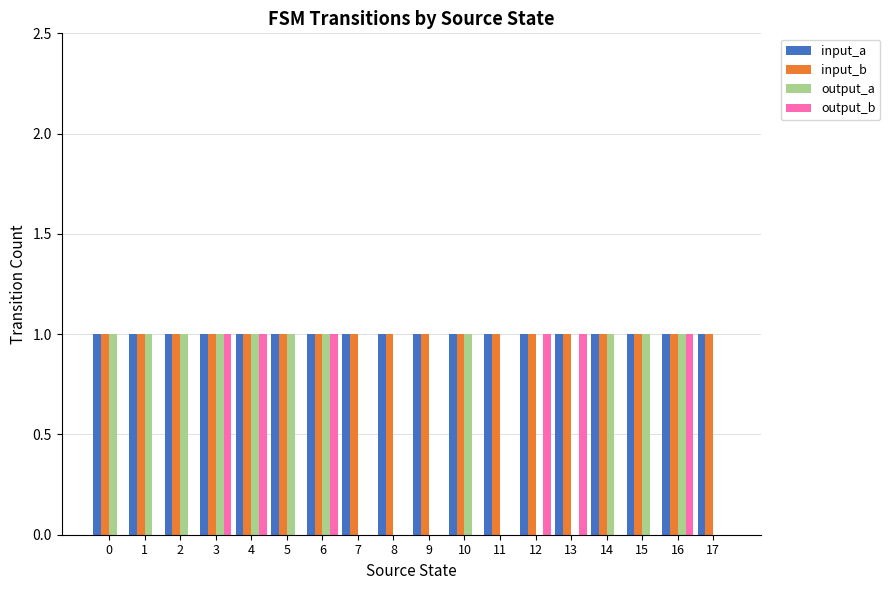

Which series changed the most between 1 and 4?

output_b